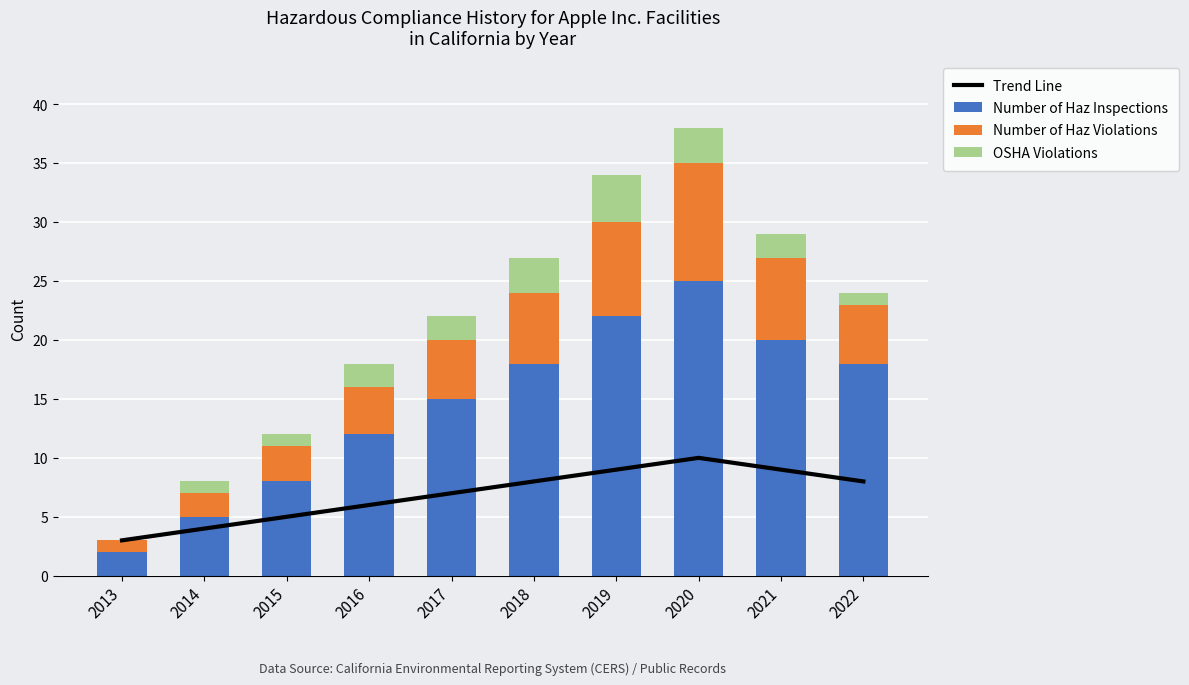

At which label is OSHA Violations closest to 2?

2016